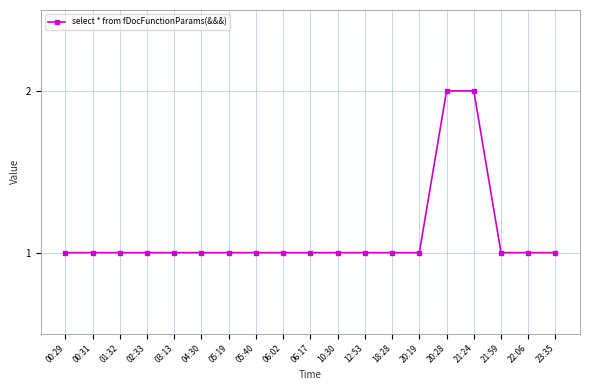

How many categories are shown in the chart?

19